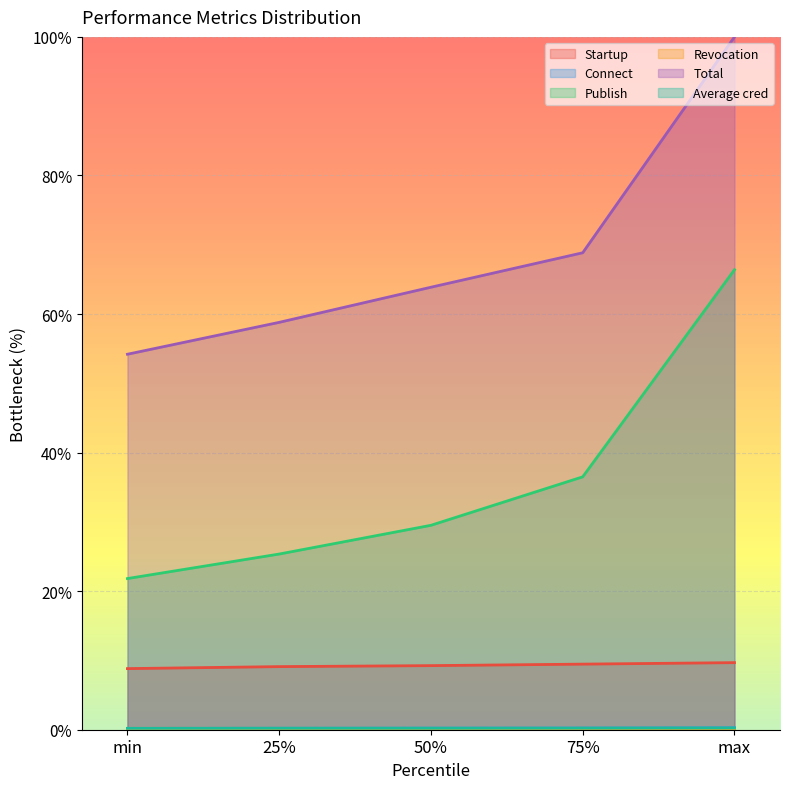

Which category has the lowest value across all series?

min